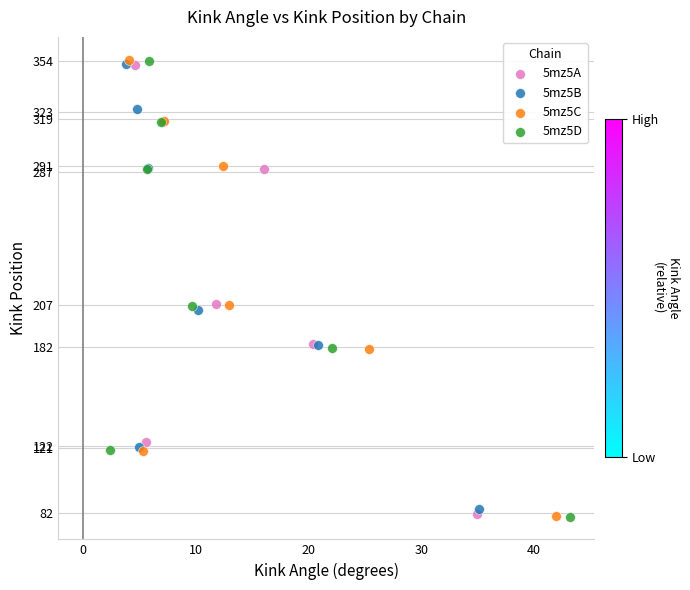

Which series has the widest spread of Y values?

5mz5C